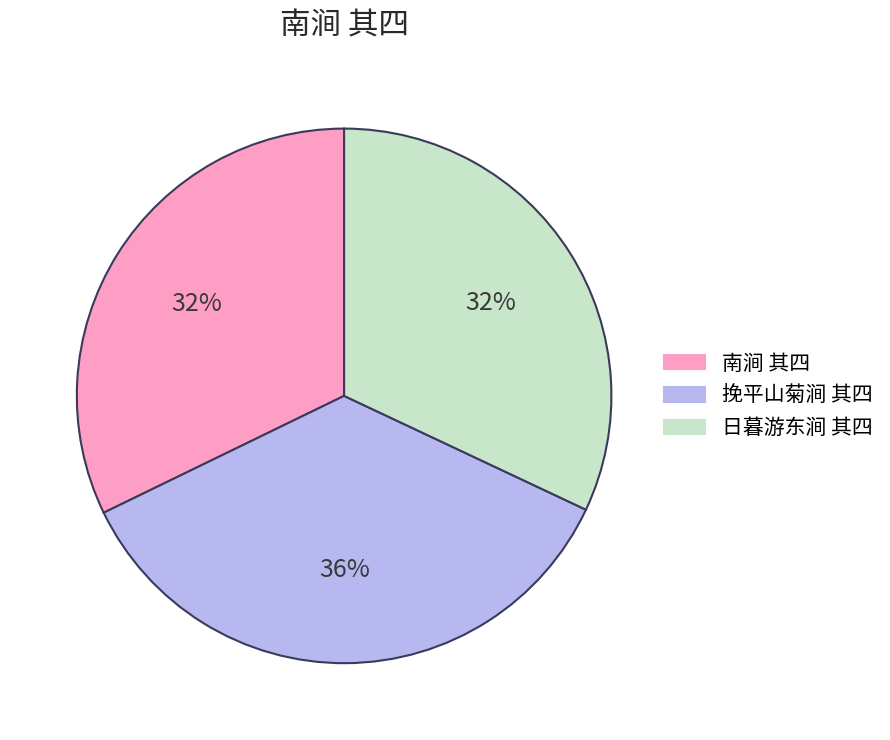

What is the ratio of the value at 挽平山菊涧 其四 to the value at 日暮游东涧 其四?

1.1